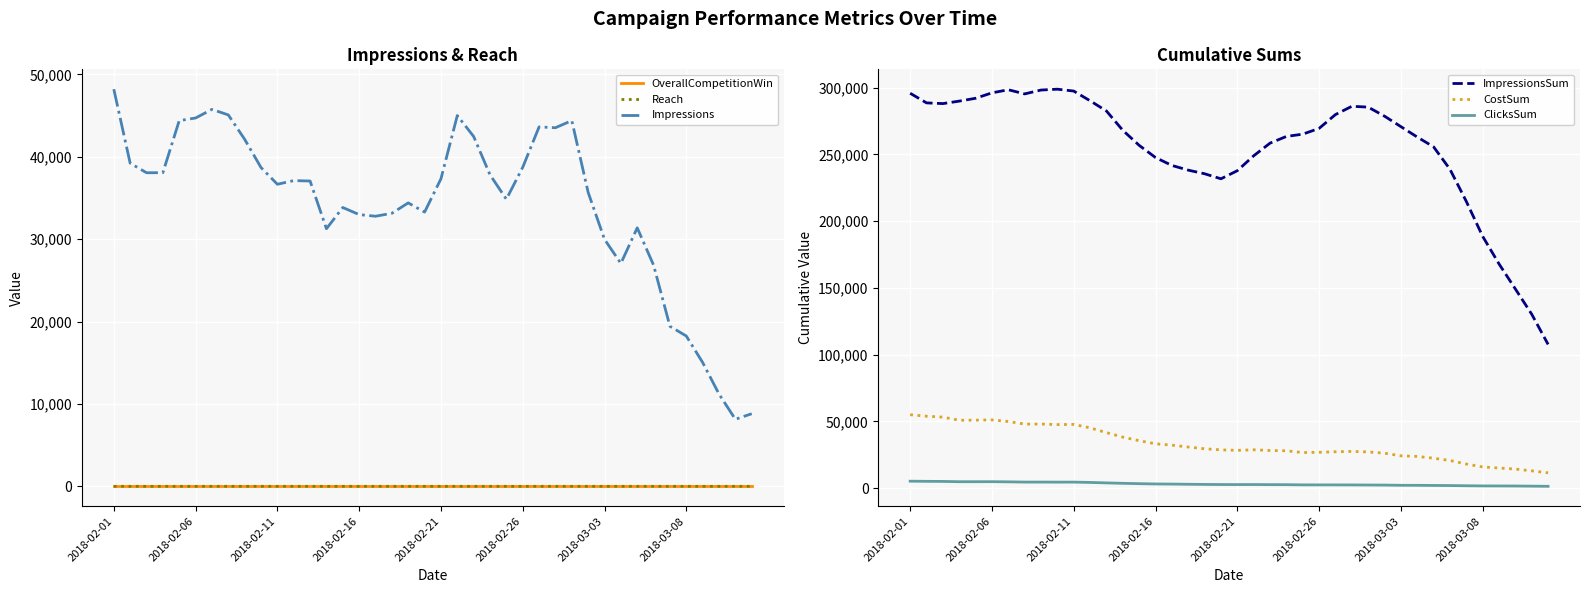

The ImpressionsSum series shows 55019.1 at 23. True or false?

False